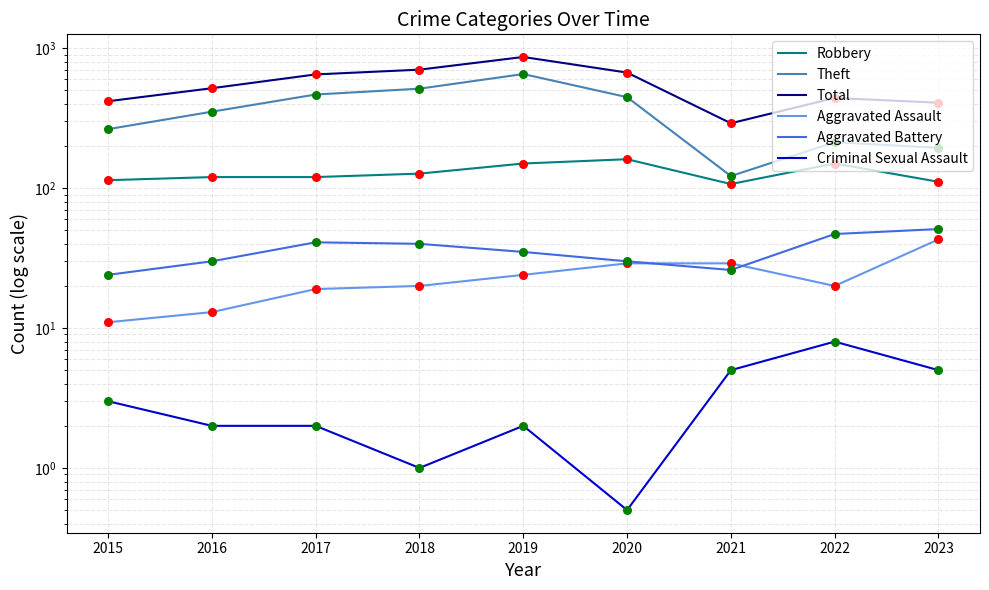

Which series has the largest total across all categories?

Total